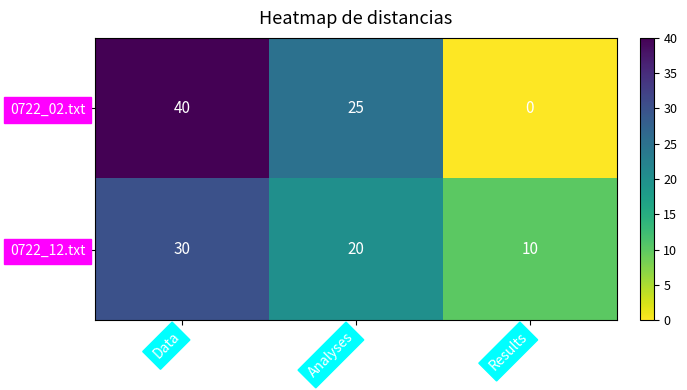

At which label is 0722_12.txt closest to 20?

Analyses